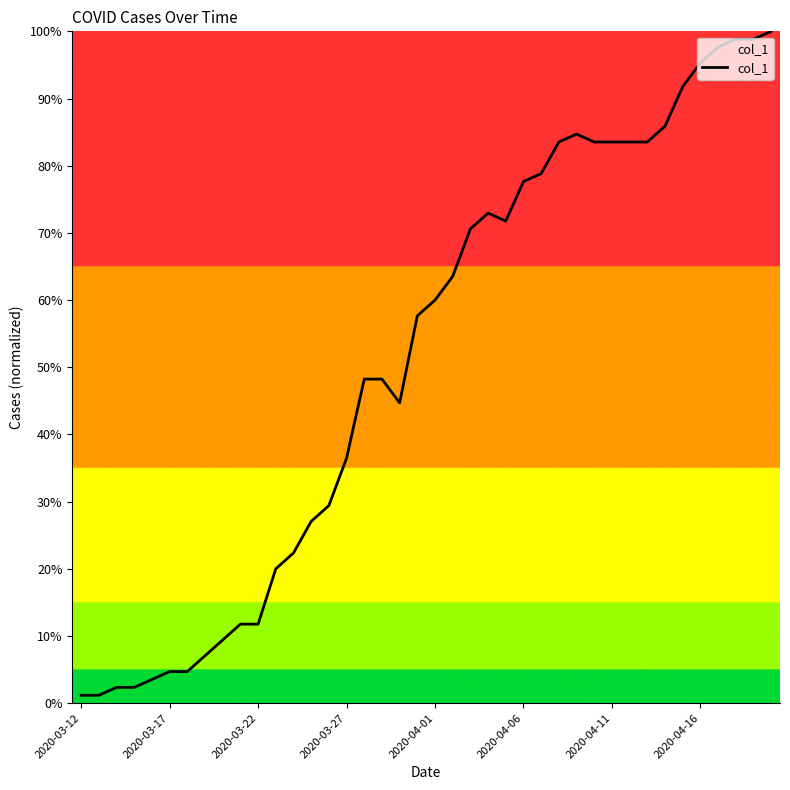

What is the difference between the maximum and minimum values?

98.8